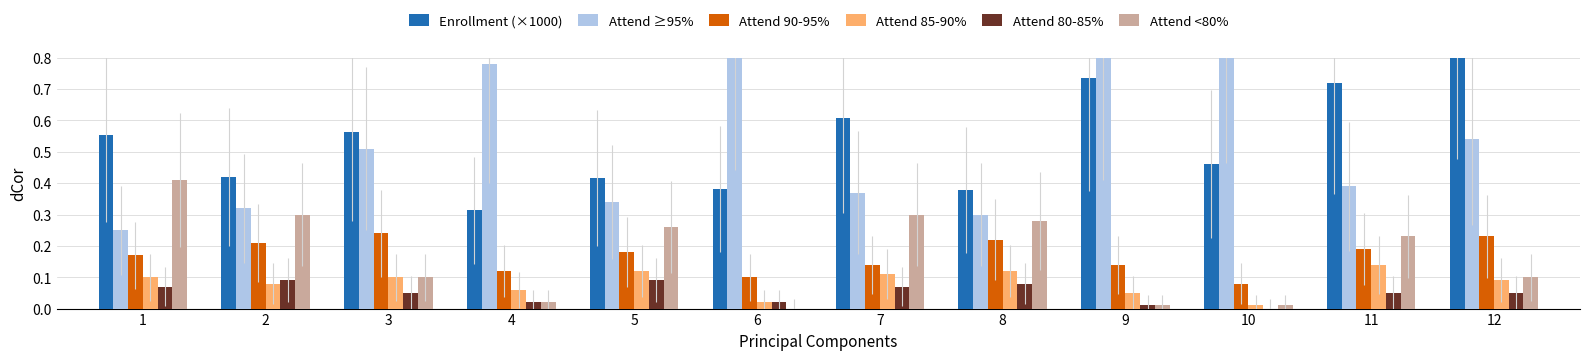

Between 3 and 11, which is larger?

11